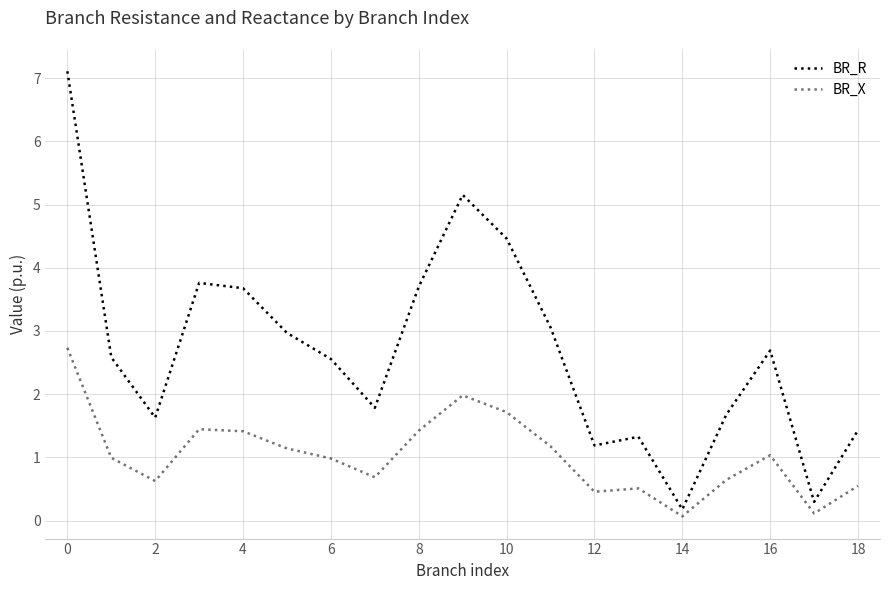

How many values in the BR_R series are below 2?

8